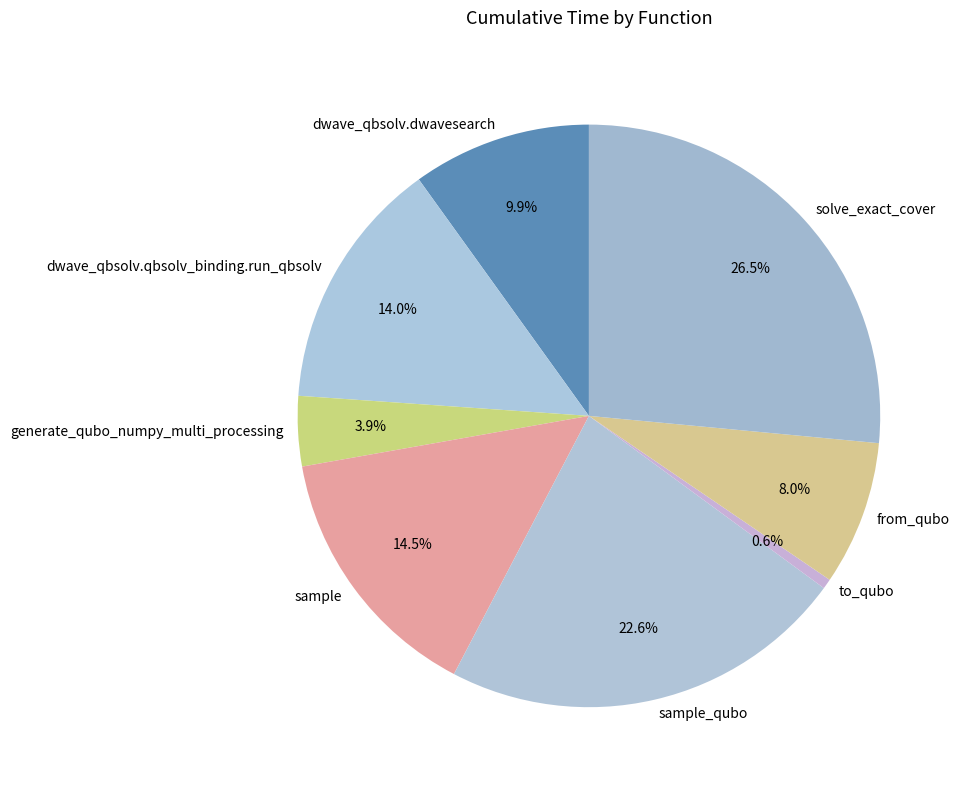

Which category has the smallest portion of the pie?

to_qubo